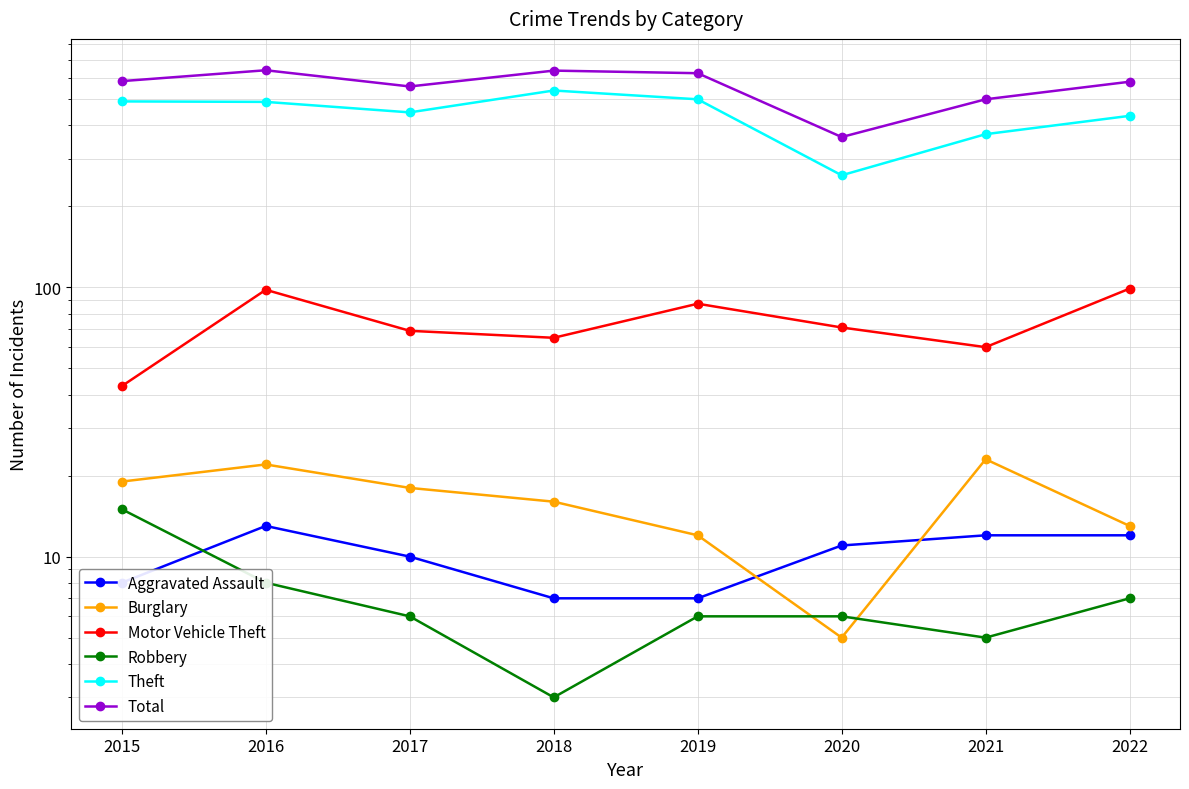

Where is Aggravated Assault nearest to the value 10?

2017